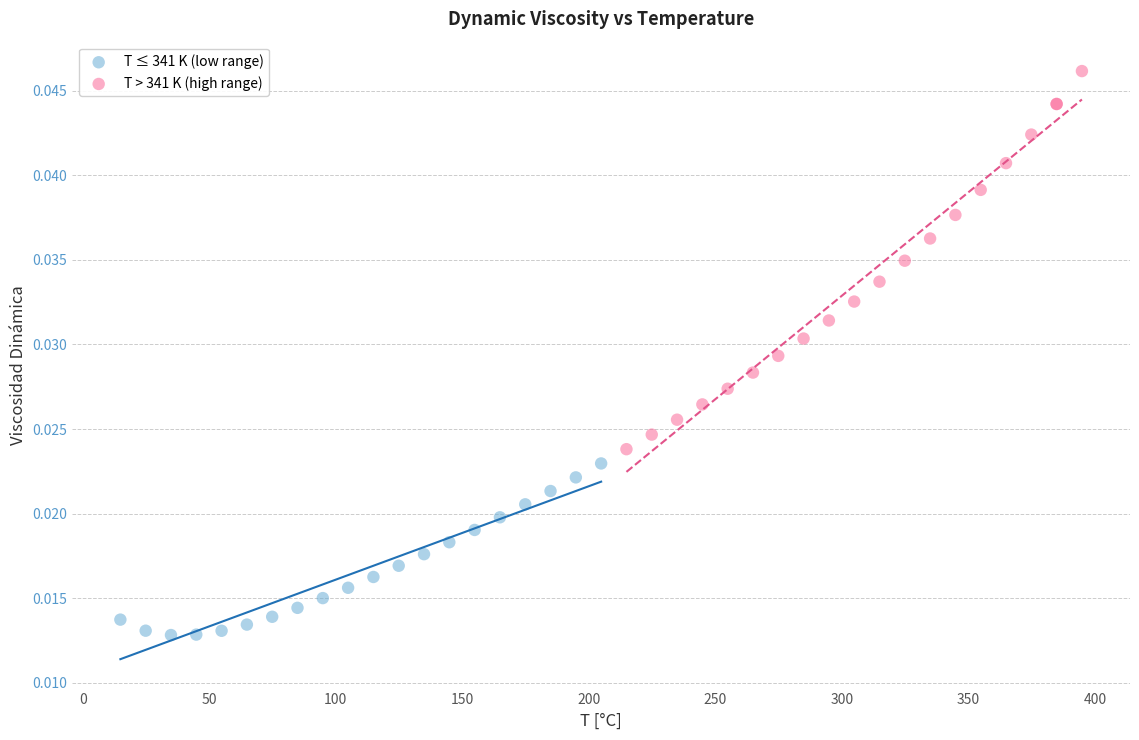

Which series reaches the minimum Y coordinate?

T ≤ 341 K (low range)